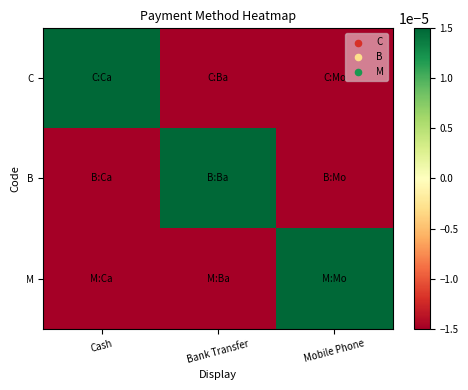

How many data points does each series have?

3